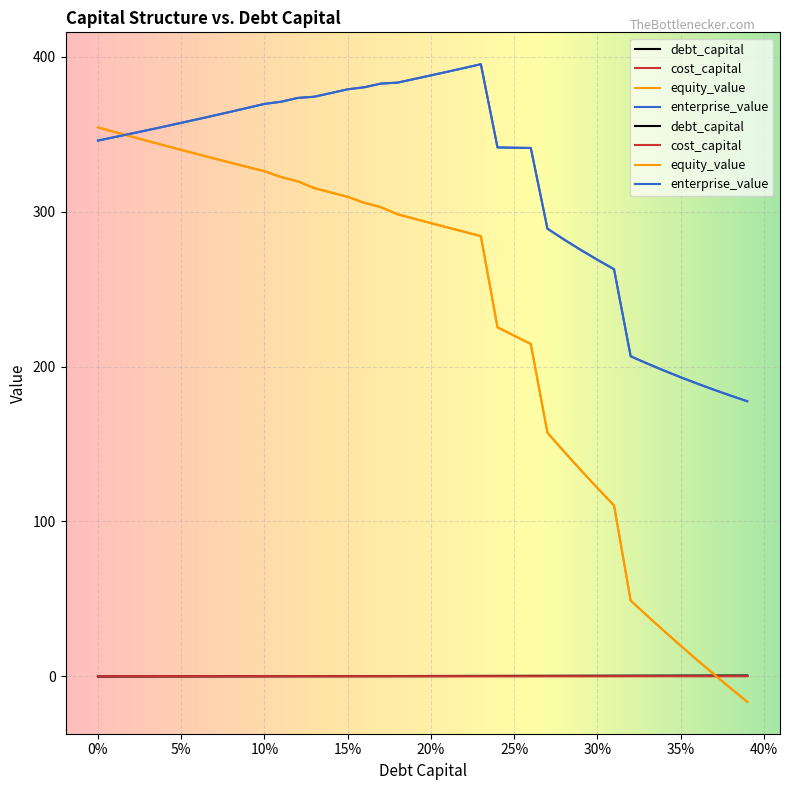

At which label does cost_capital reach its peak?

0.39